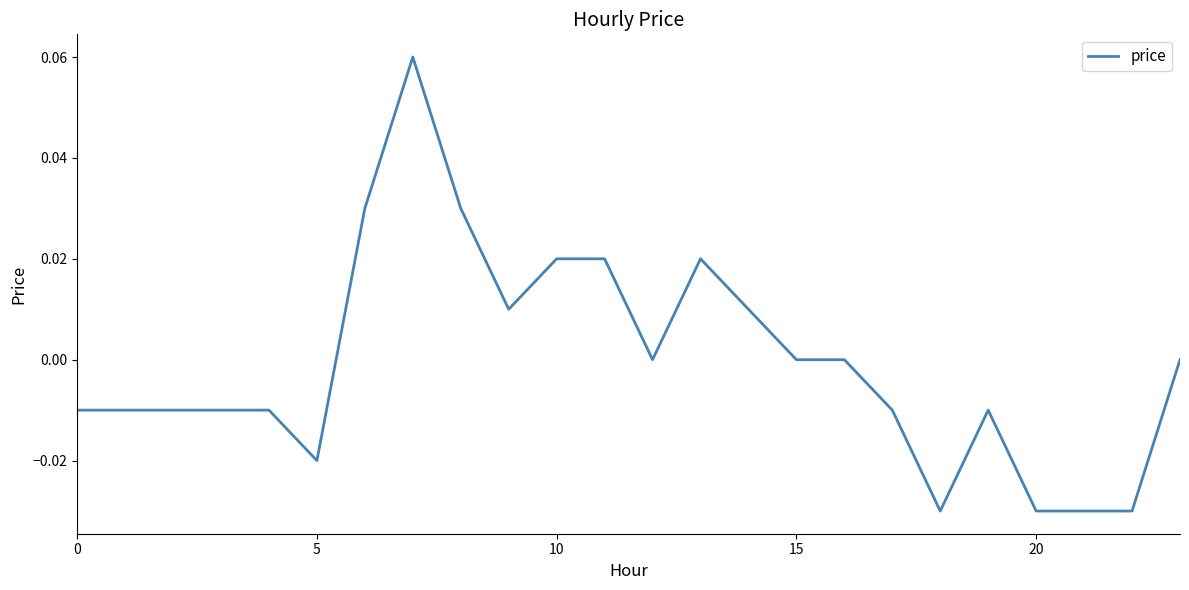

Where is the first local maximum?

7